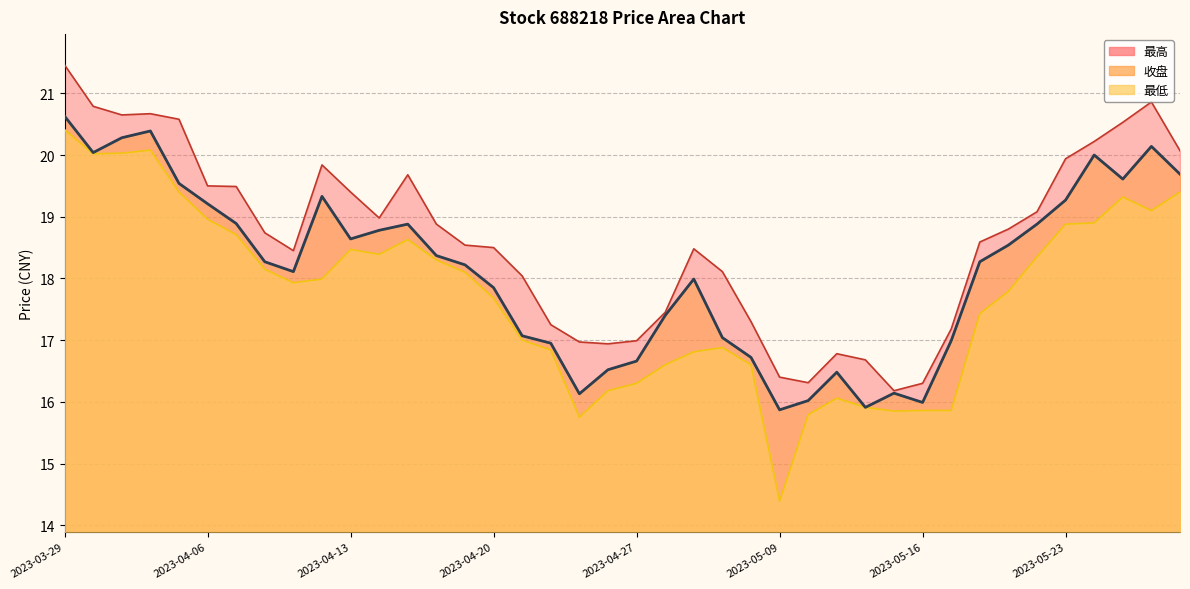

In 最低, how many points are lower than both neighbors (excluding endpoints)?

7